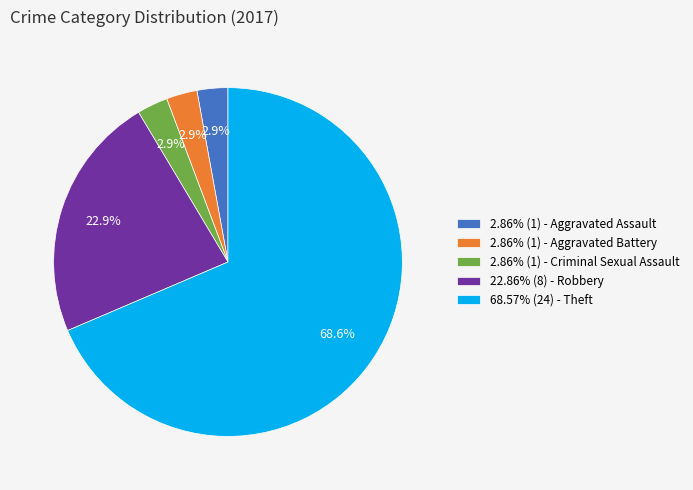

Approximately how many times larger is the value at 22.86% (8) - Robbery compared to 68.57% (24) - Theft?

0.3